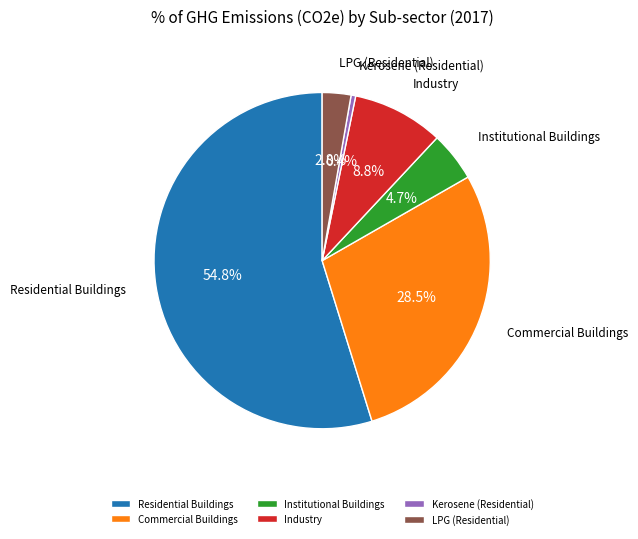

What percentage is the Institutional Buildings slice, to the nearest percent?

5%